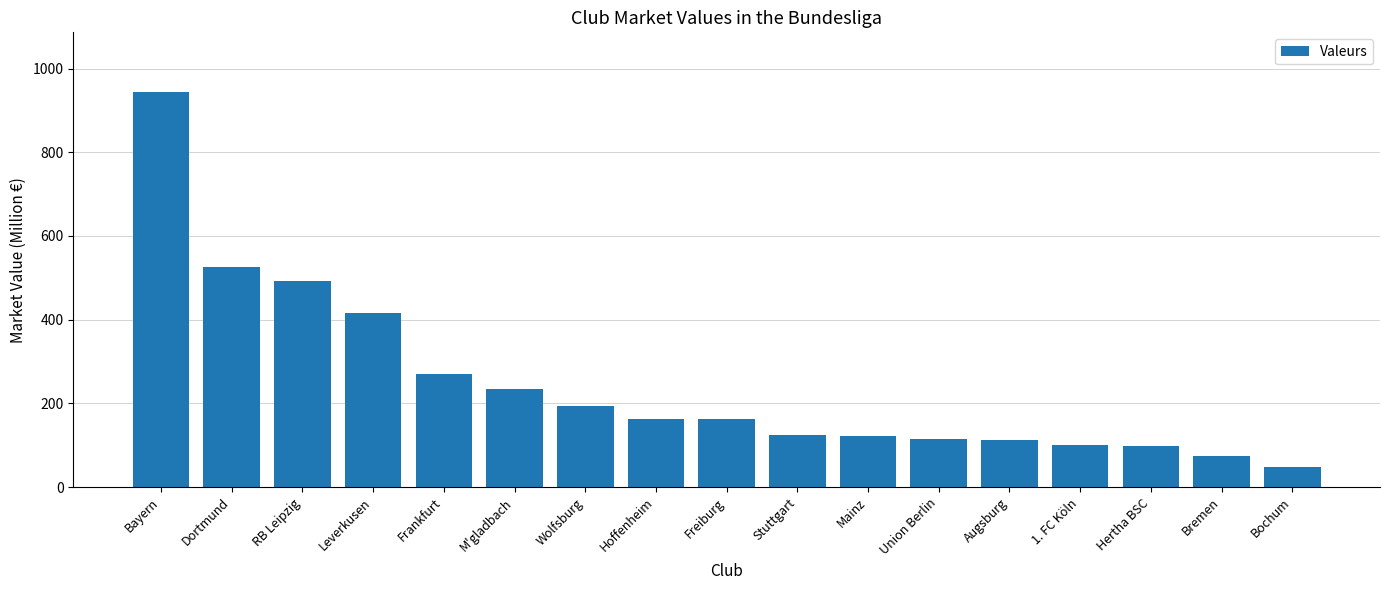

What is the value of the 14th bar from the left?

100.0